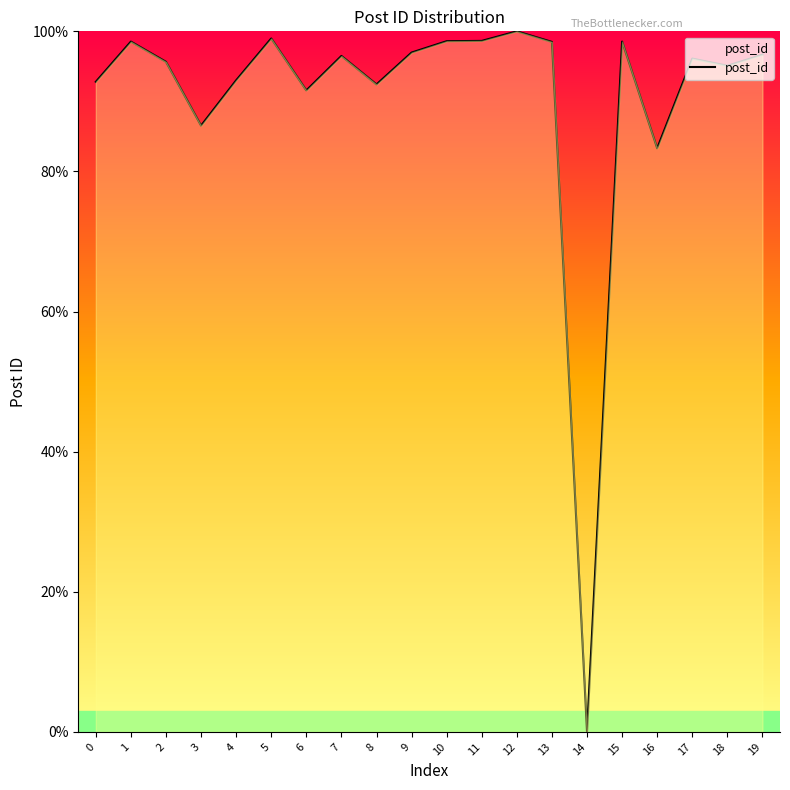

What is the change in value from 2 to 3?

-9.1